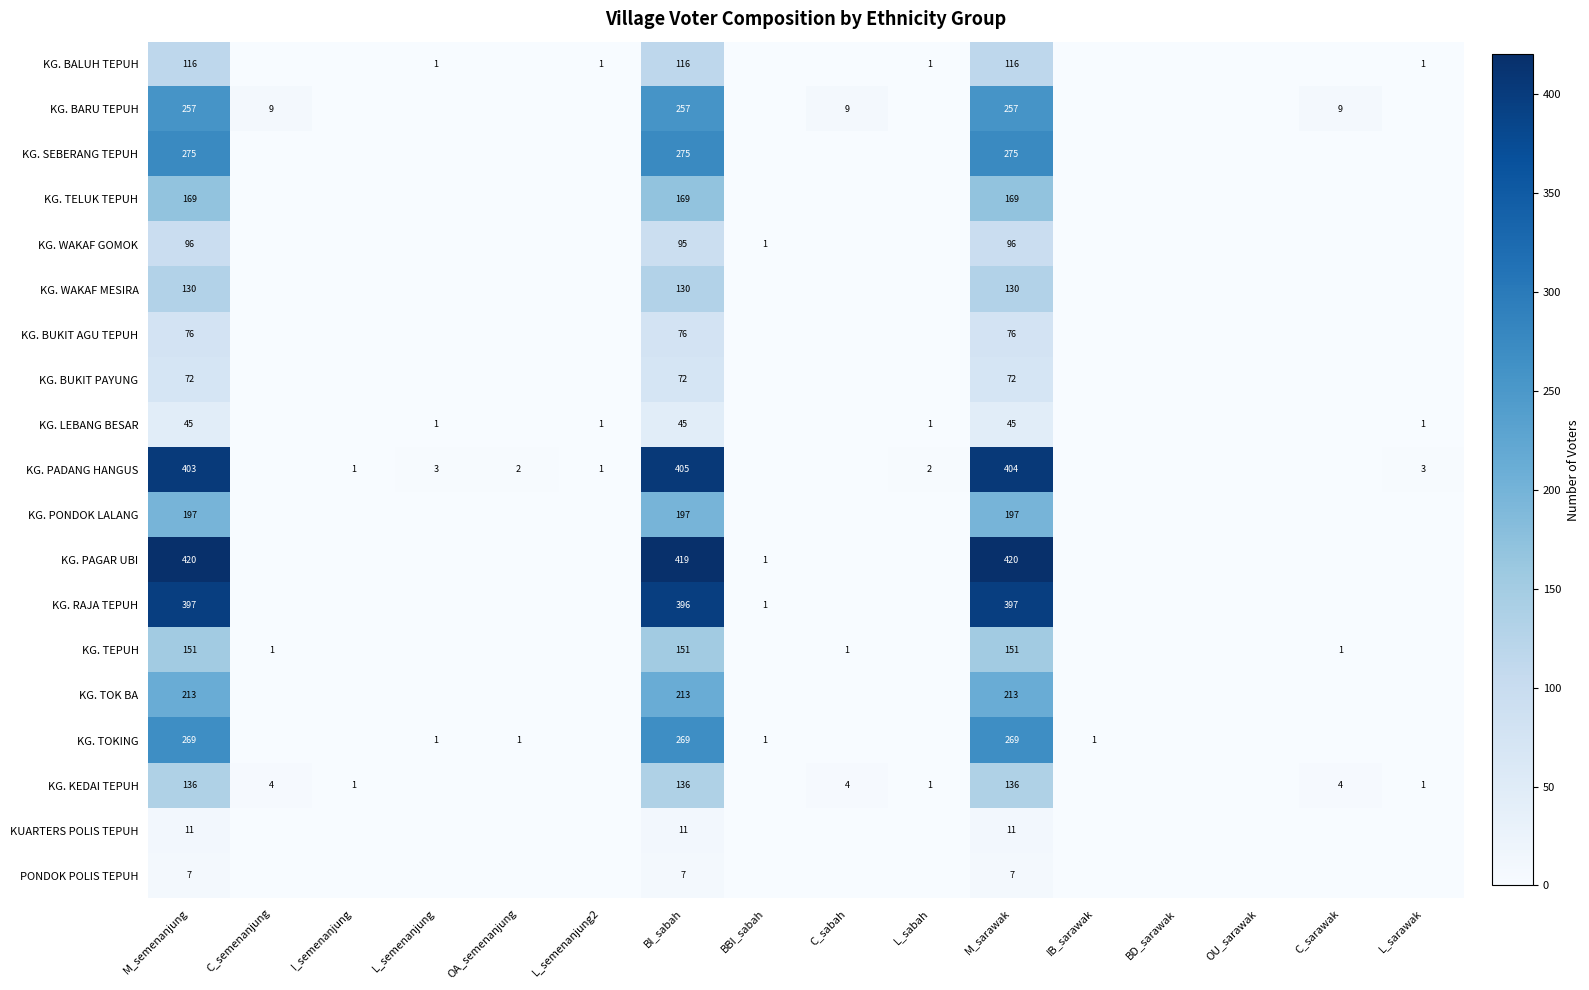

Rank the series at BI_sabah from lowest to highest value.

PONDOK POLIS TEPUH, KUARTERS POLIS TEPUH, KG. LEBANG BESAR, KG. BUKIT PAYUNG, KG. BUKIT AGU TEPUH, KG. WAKAF GOMOK, KG. BALUH TEPUH, KG. WAKAF MESIRA, KG. KEDAI TEPUH, KG. TEPUH, KG. TELUK TEPUH, KG. PONDOK LALANG, KG. TOK BA, KG. BARU TEPUH, KG. TOKING, KG. SEBERANG TEPUH, KG. RAJA TEPUH, KG. PADANG HANGUS, KG. PAGAR UBI